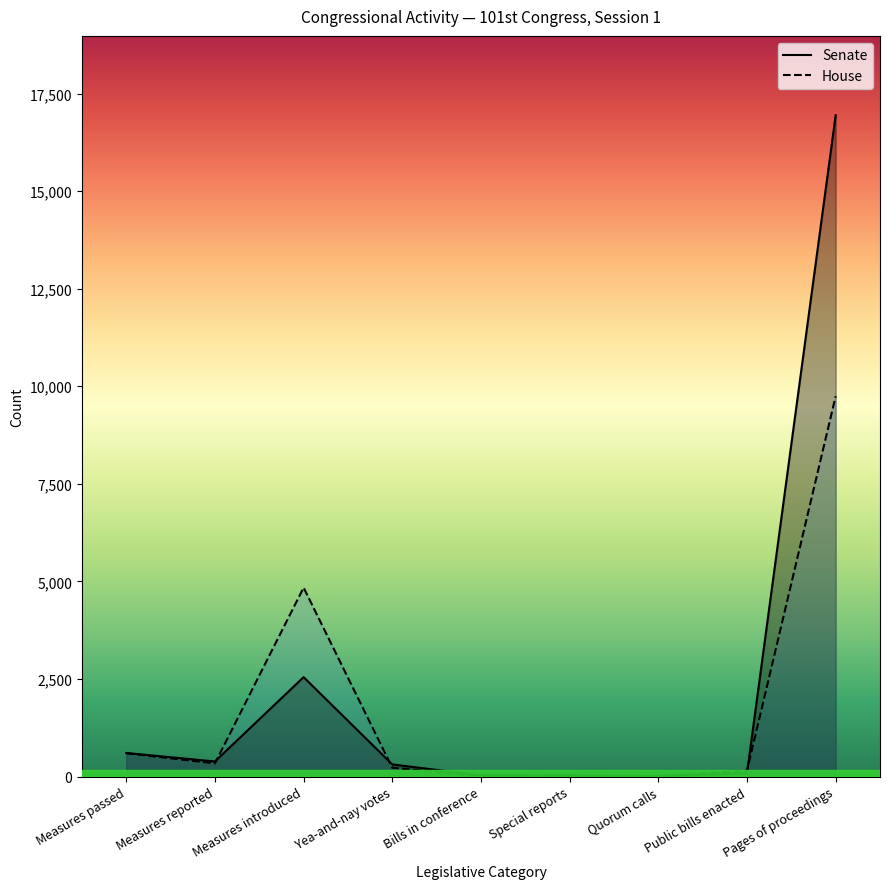

Reading left to right, extract all data points from this chart.

Senate: Measures passed=605	Measures reported=387	Measures introduced=2548	Yea-and-nay votes=312	Bills in conference=30	Special reports=22	Quorum calls=11	Public bills enacted=90	Pages of proceedings=16944
House: Measures passed=598	Measures reported=337	Measures introduced=4842	Yea-and-nay votes=226	Bills in conference=6	Special reports=26	Quorum calls=11	Public bills enacted=150	Pages of proceedings=9746